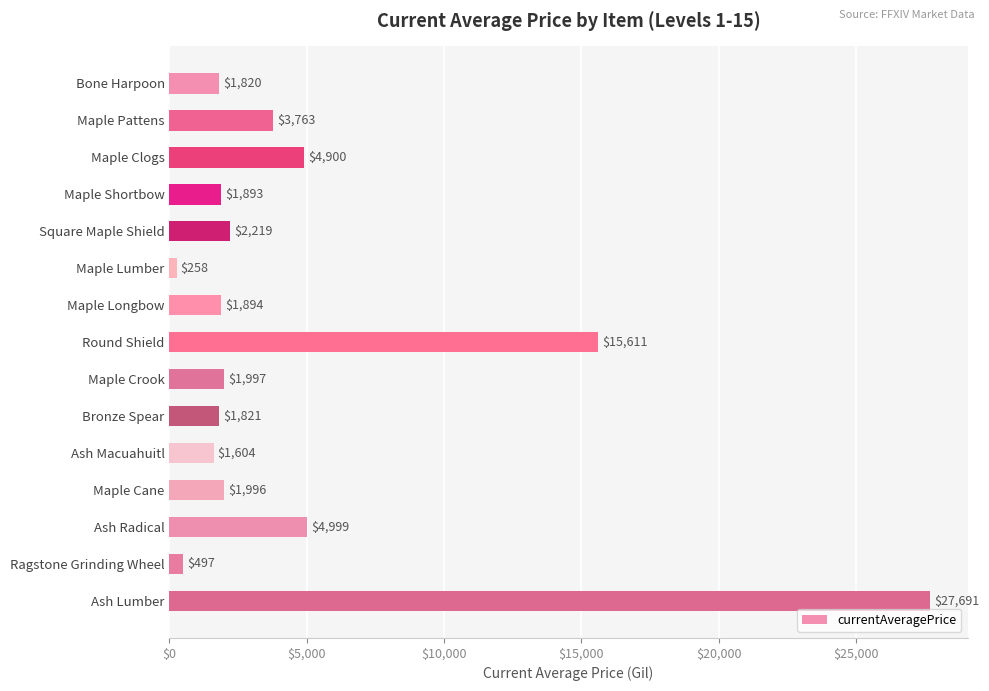

What is the change in value from Maple Shortbow to Ash Macuahuitl?

-289.0